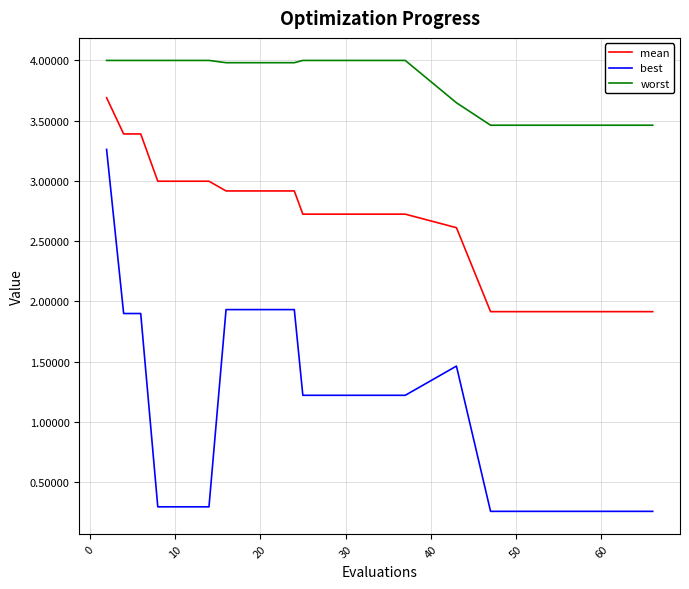

Which series has the largest total across all categories?

worst